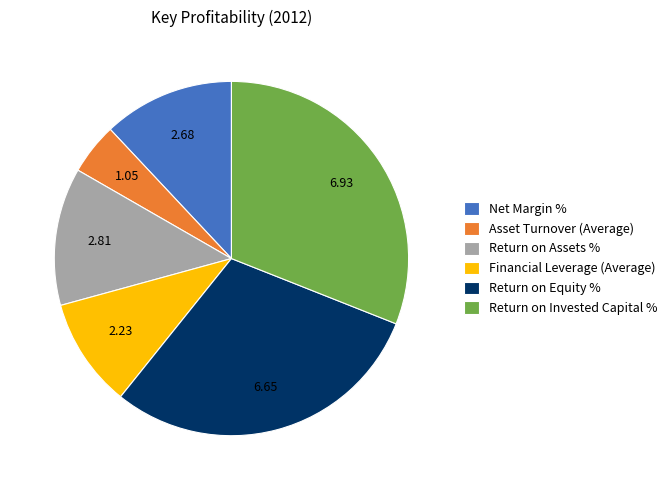

What is the largest slice in the pie chart?

Return on Invested Capital %